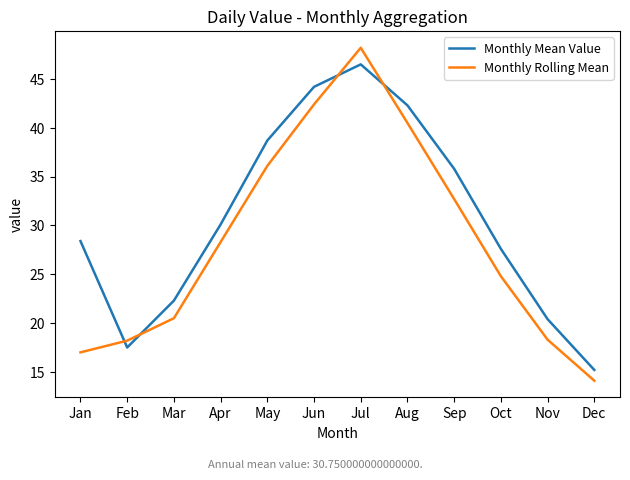

What is the spread (max minus min) of values at May?

2.6